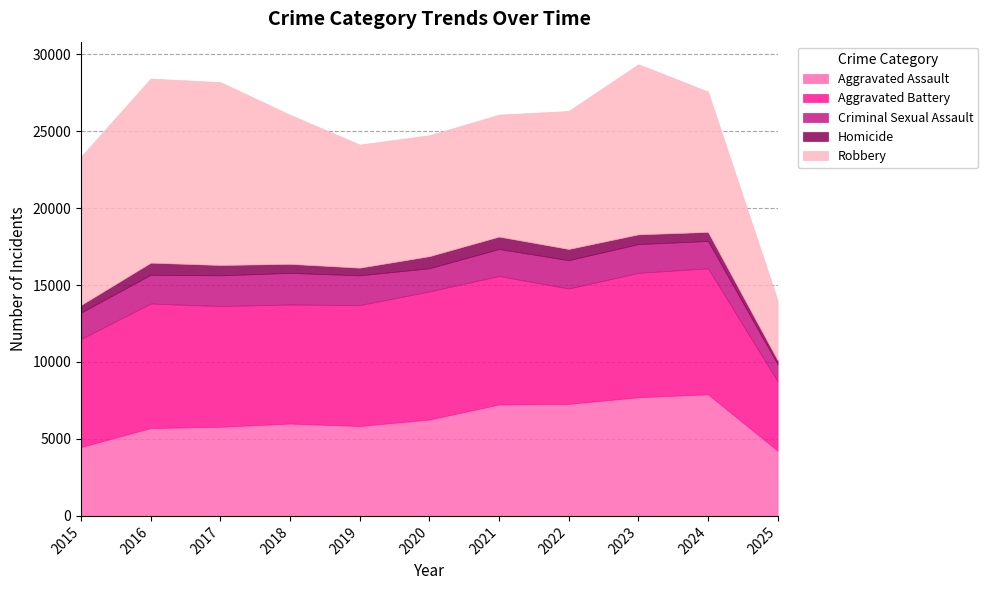

What is the value of the Robbery point at the 11th from the left?

3874